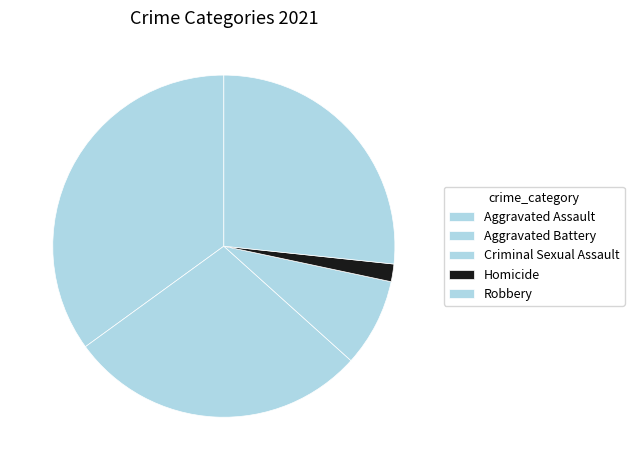

Count the number of slices in the pie.

5